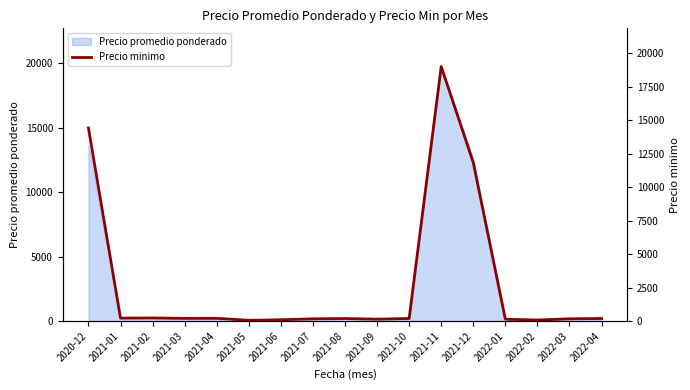

What is the sum of the values at 2021-08 and 2021-12?

12033